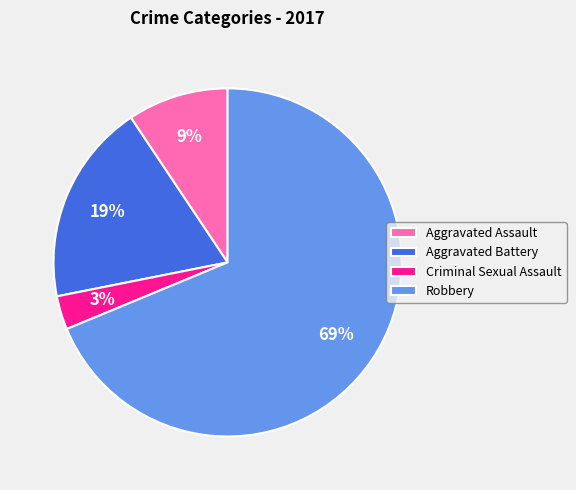

Is the sum of Robbery and Criminal Sexual Assault greater than half?

Yes